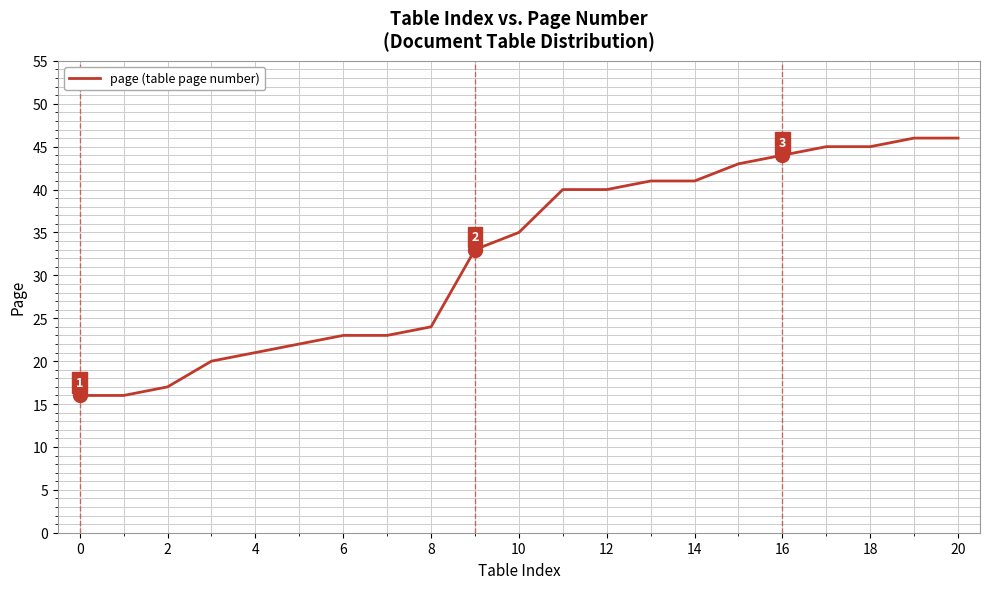

What is the maximum value shown in the chart?

46